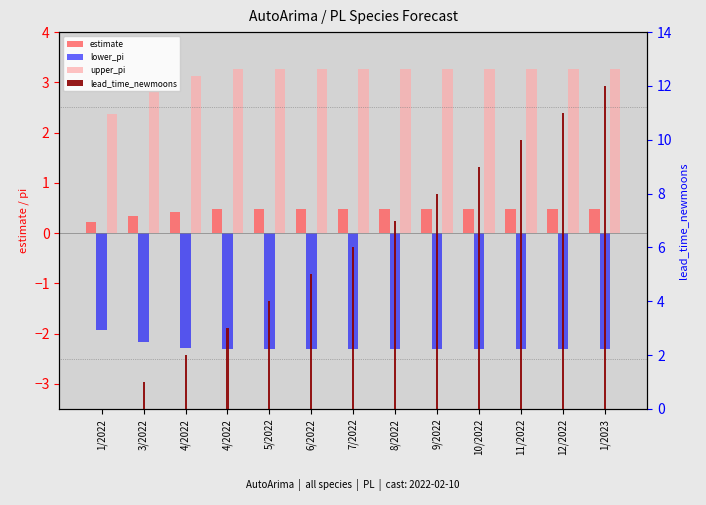

What is the approximate value of lower_pi at 1/2022?

-1.9